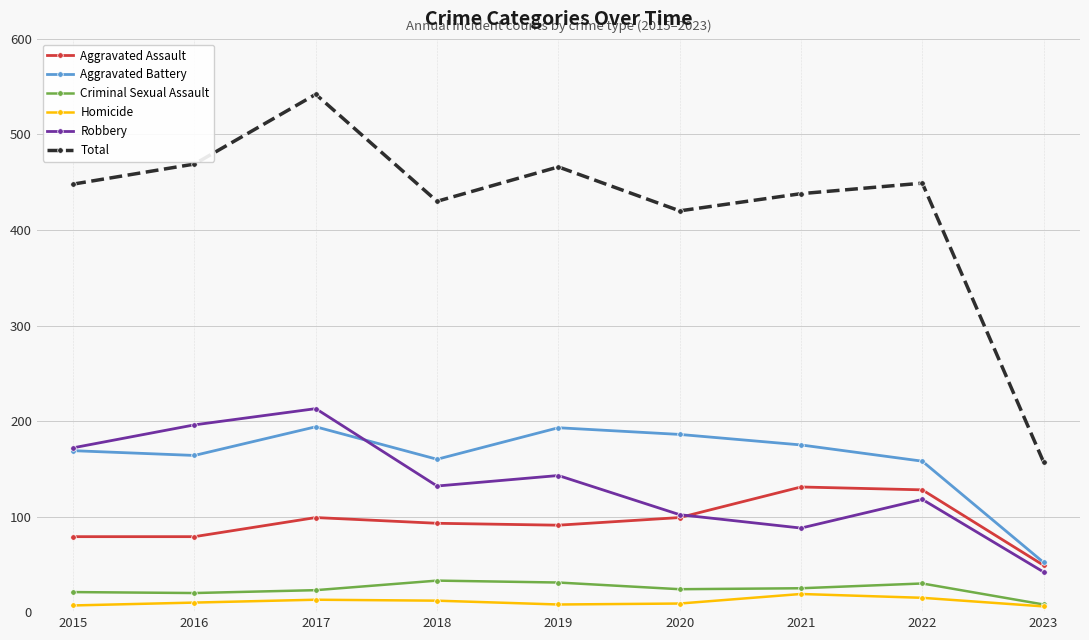

What are all the series names shown in the legend?

Aggravated Assault, Aggravated Battery, Criminal Sexual Assault, Homicide, Robbery, Total